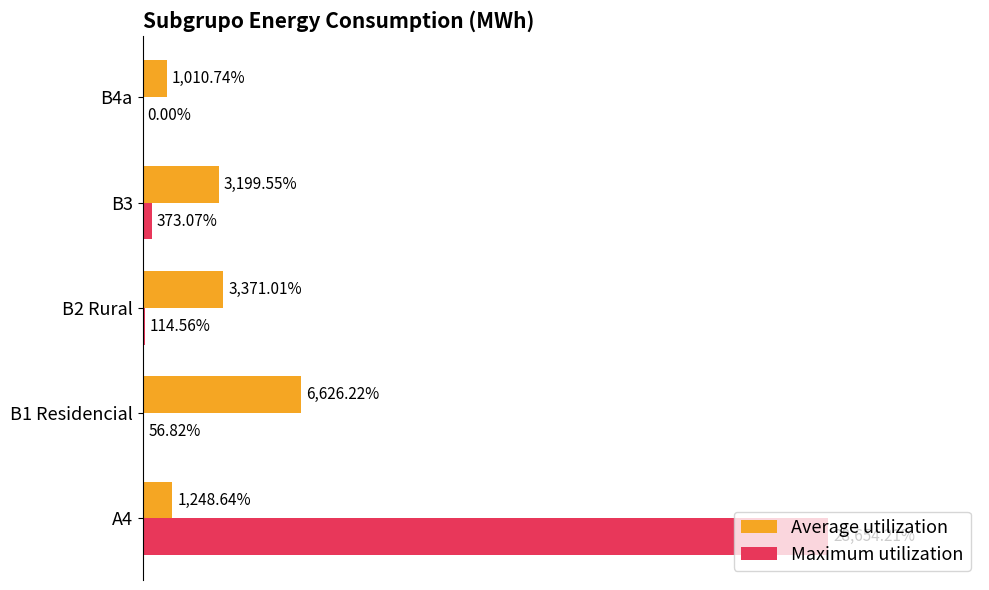

Which series changed the most between B1 Residencial and B3?

Average utilization